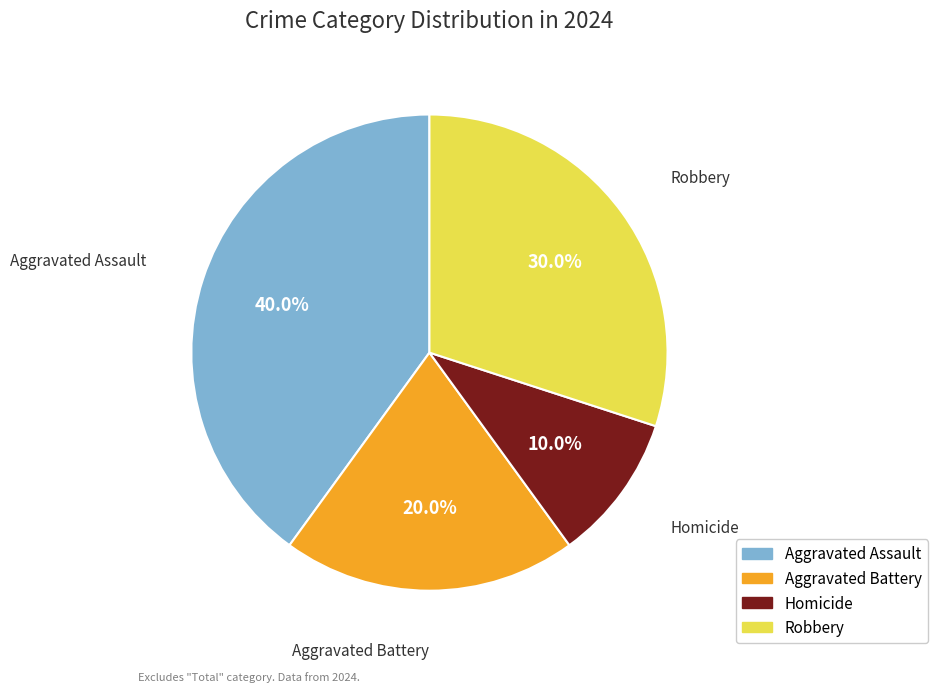

Does Aggravated Battery account for over 50% of the chart?

No